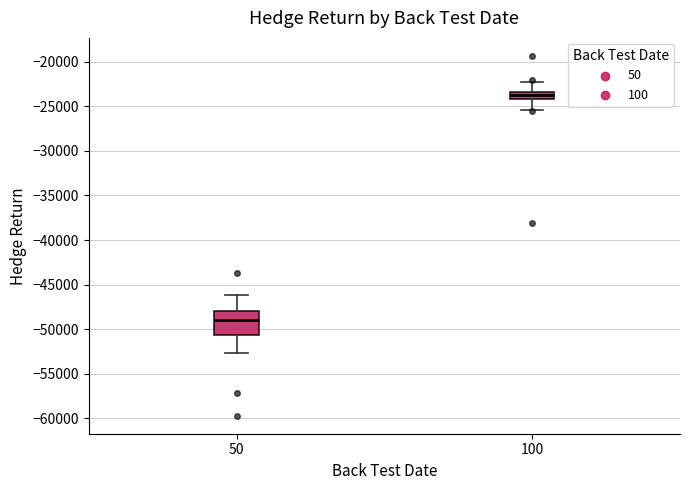

Which box's median line is the lowest?

50